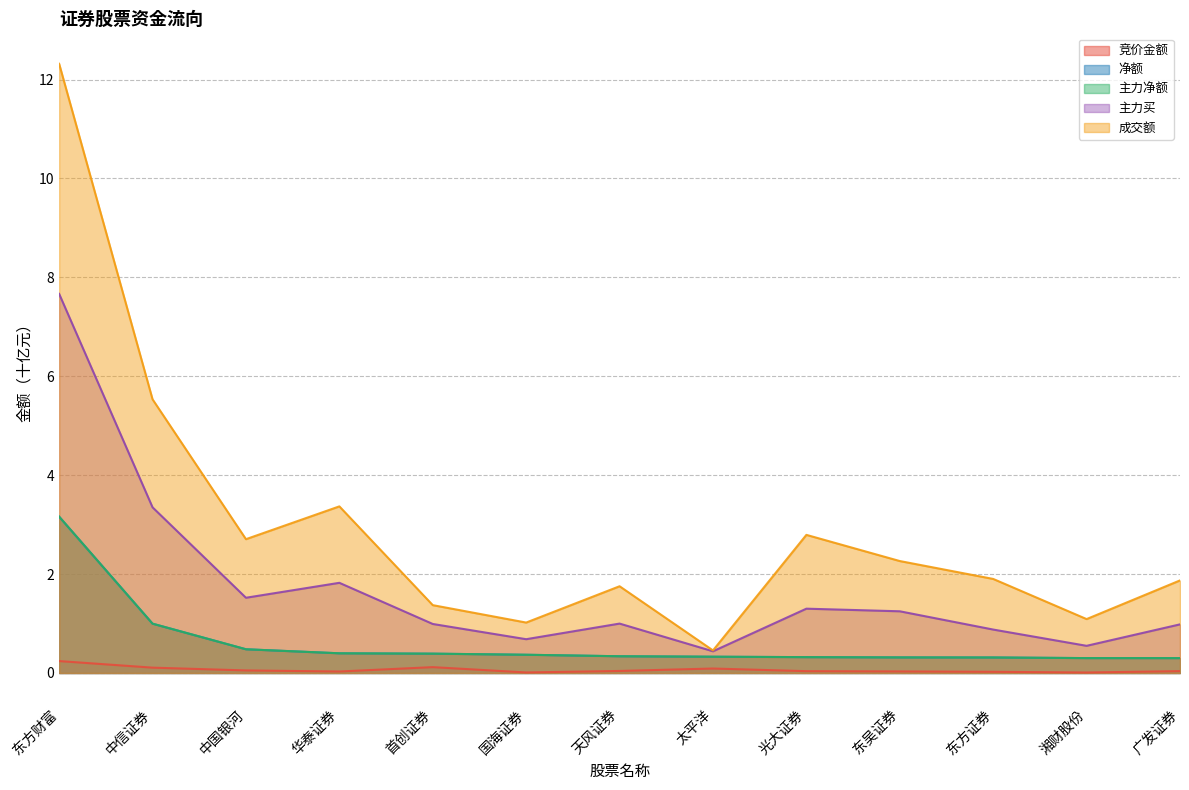

List the series in order of their peak value, highest first.

成交额, 主力买, 净额, 主力净额, 竞价金额